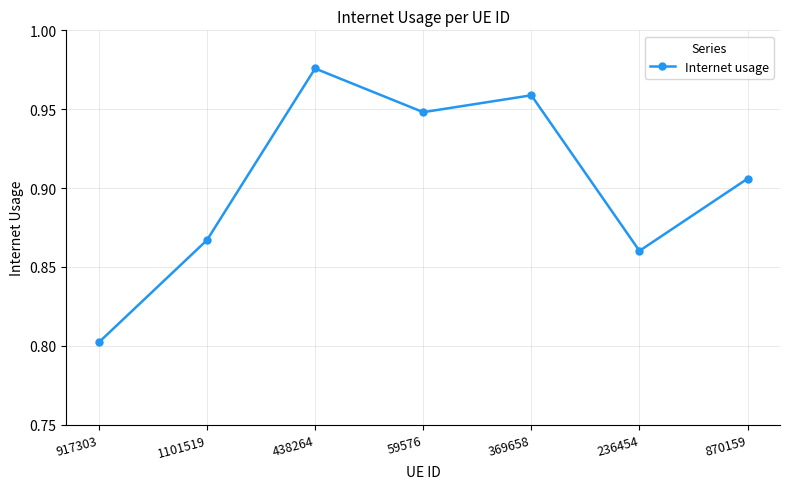

What is the difference between the second highest and second lowest values?

0.1